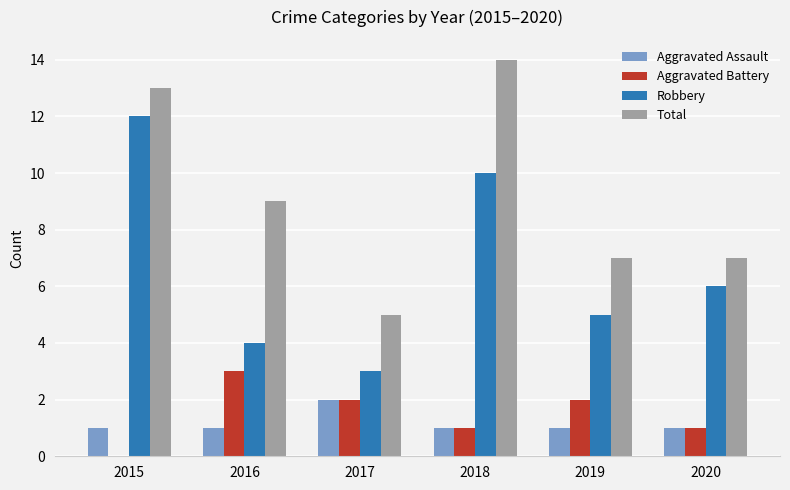

Reading left to right, extract all data points from this chart.

Aggravated Assault: 1	1	2	1	1	1
Aggravated Battery: 0	3	2	1	2	1
Robbery: 12	4	3	10	5	6
Total: 13	9	5	14	7	7